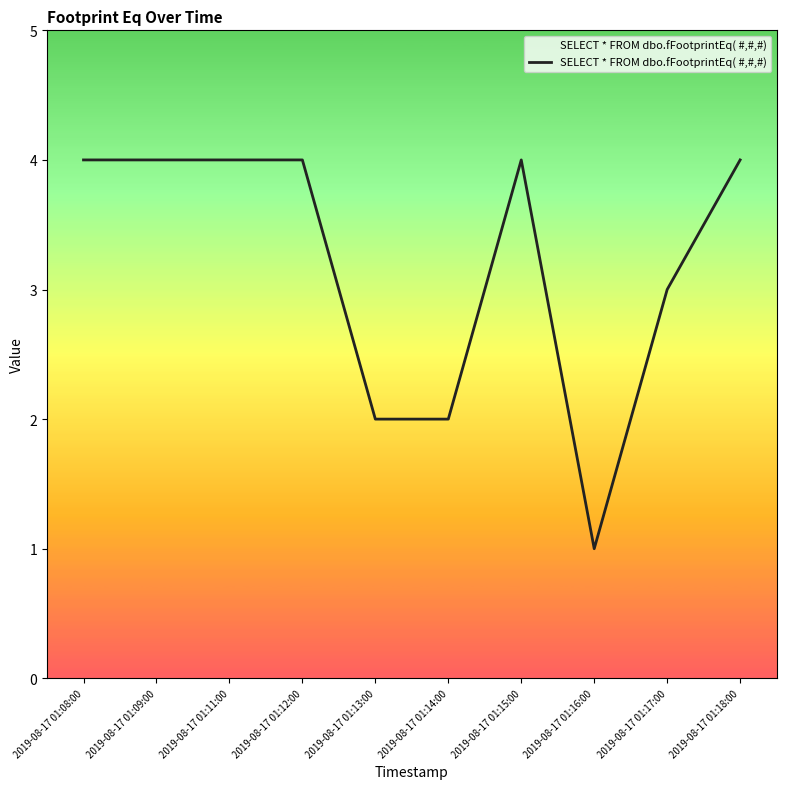

Reading right to left, what are all the values shown in this chart?

2019-08-17 01:18:00=4	2019-08-17 01:17:00=3	2019-08-17 01:16:00=1	2019-08-17 01:15:00=4	2019-08-17 01:14:00=2	2019-08-17 01:13:00=2	2019-08-17 01:12:00=4	2019-08-17 01:11:00=4	2019-08-17 01:09:00=4	2019-08-17 01:08:00=4